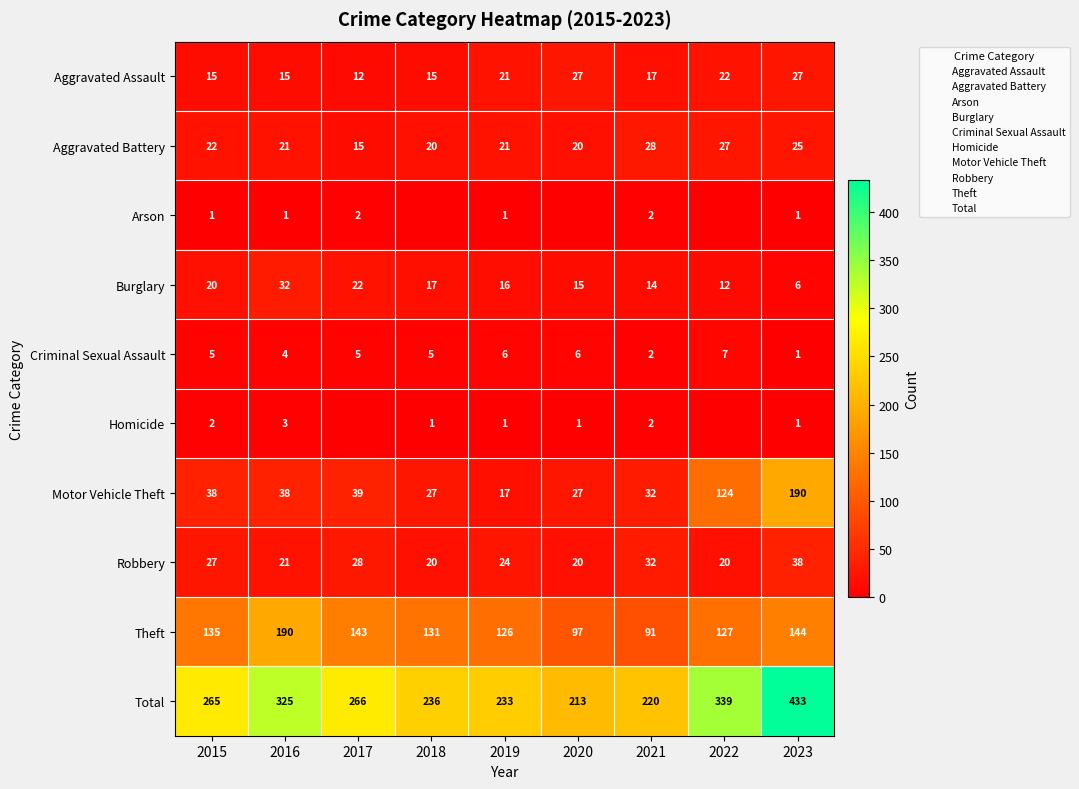

Rank the series at 2020 from lowest to highest value.

Arson, Homicide, Criminal Sexual Assault, Burglary, Aggravated Battery, Robbery, Aggravated Assault, Motor Vehicle Theft, Theft, Total